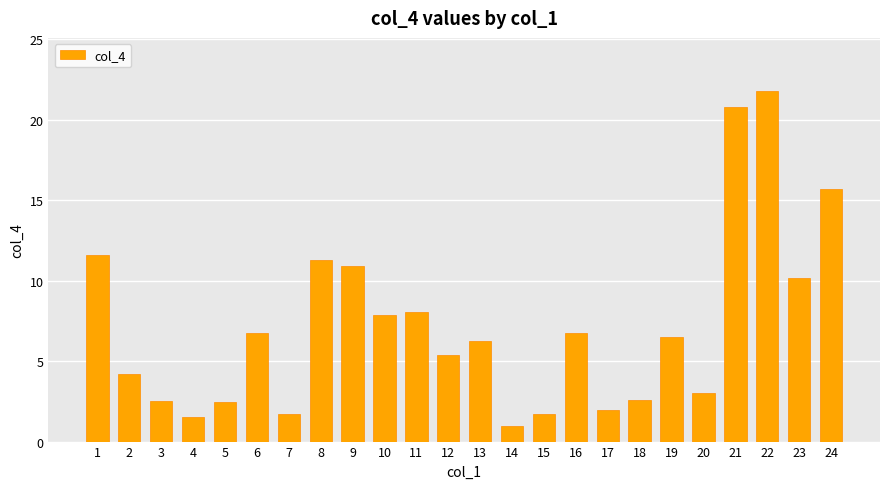

Are the bars horizontal?

No